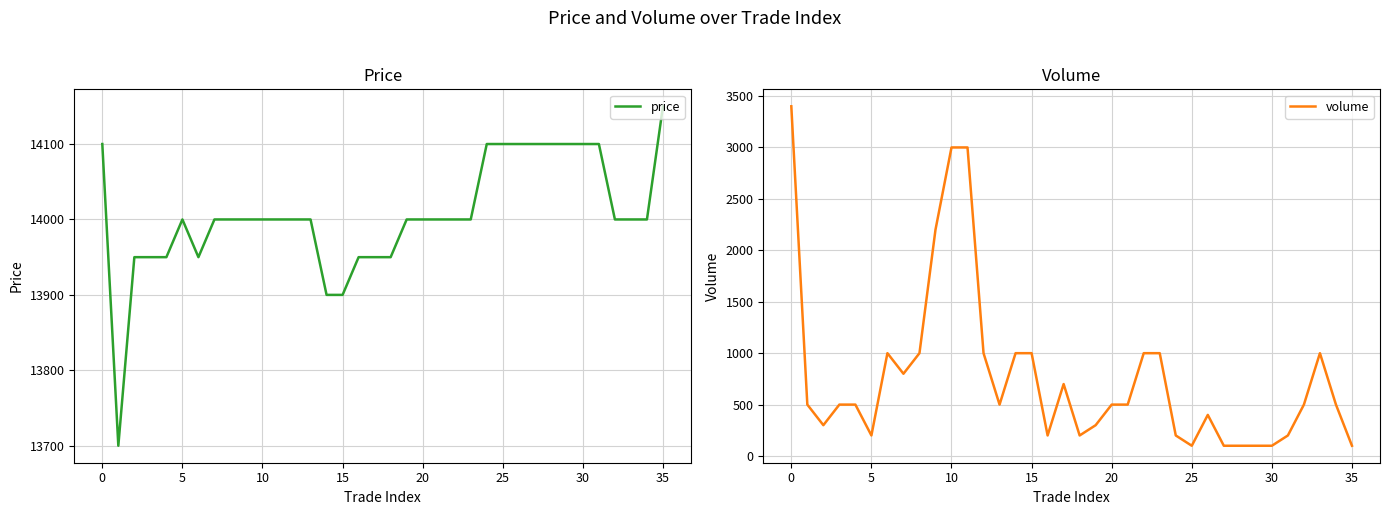

At how many categories does at least one series exceed 13727?

35